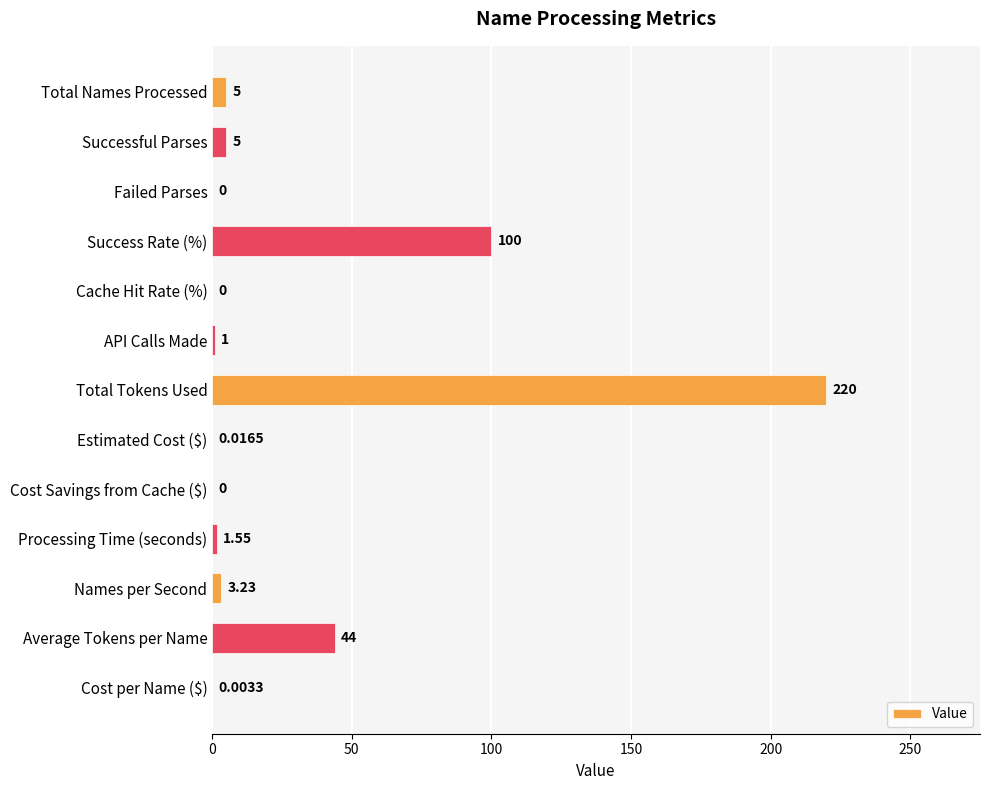

At which category does the chart reach its peak across all series?

Total Tokens Used